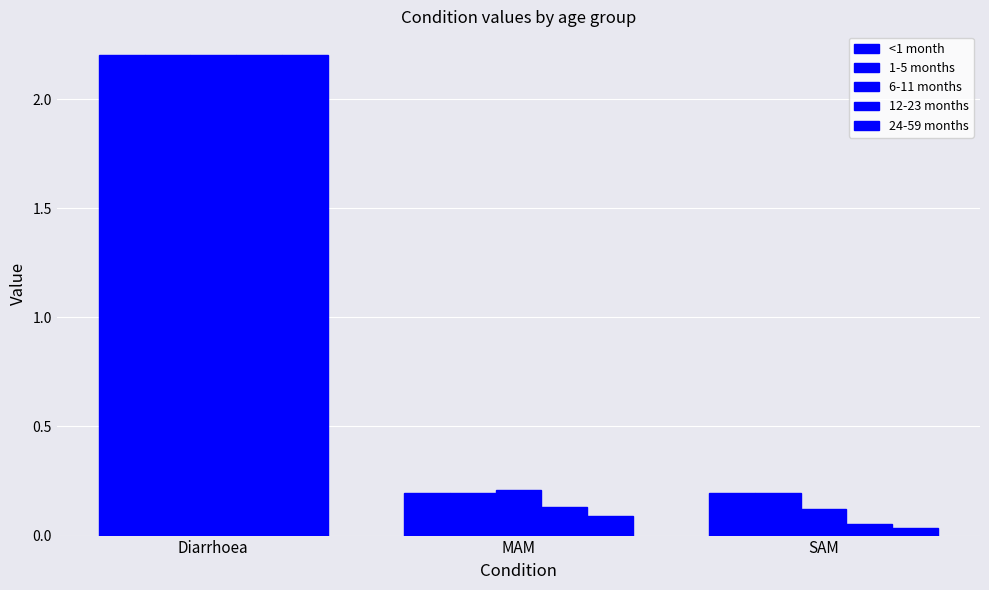

Is the value of <1 month at Diarrhoea greater than the value of 6-11 months at SAM?

Yes